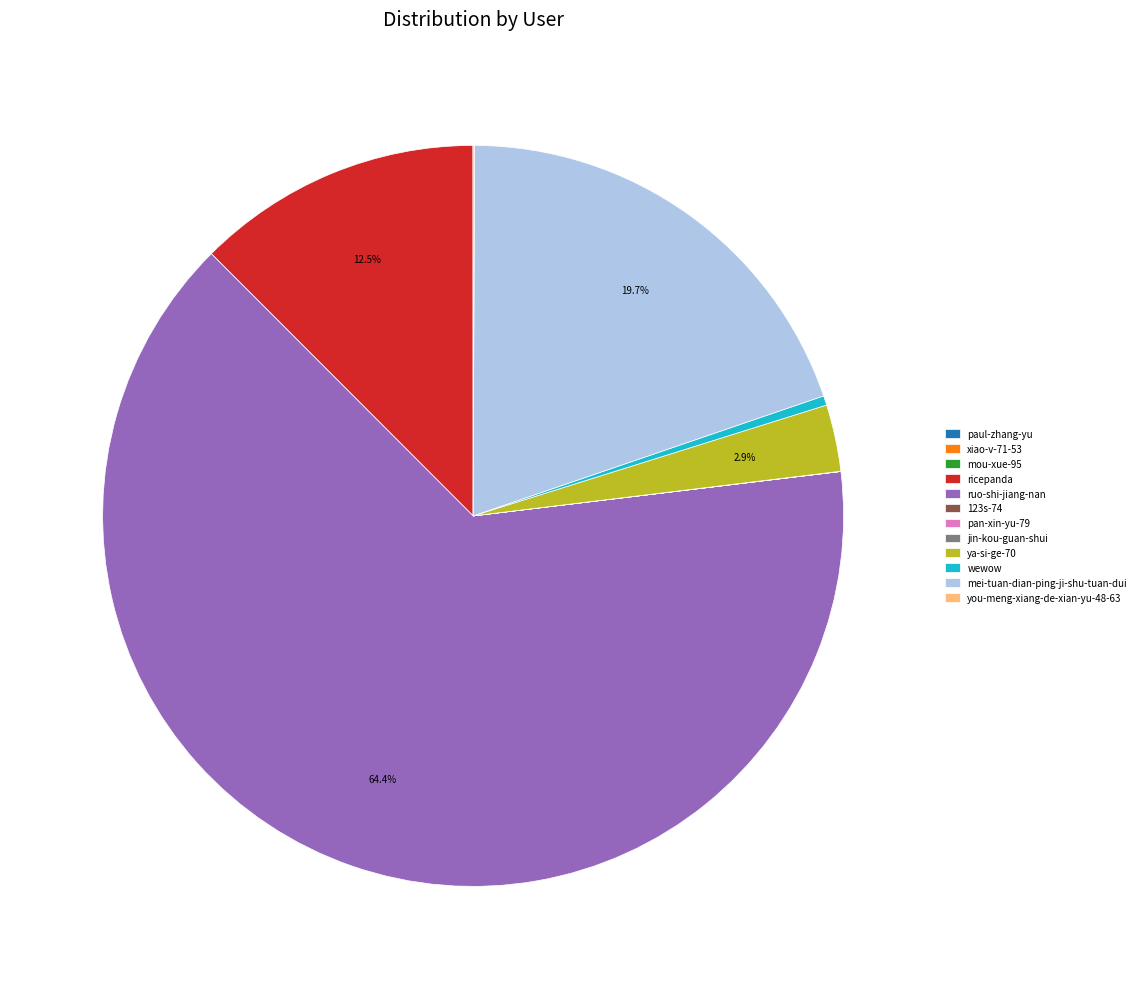

Is there a majority slice in this chart?

Yes